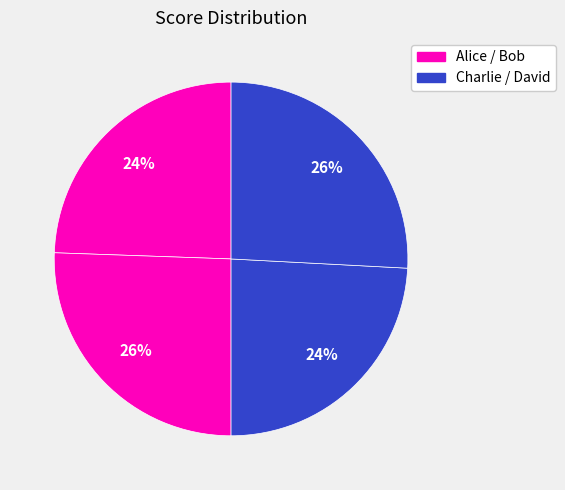

How many segments does this pie chart have?

4